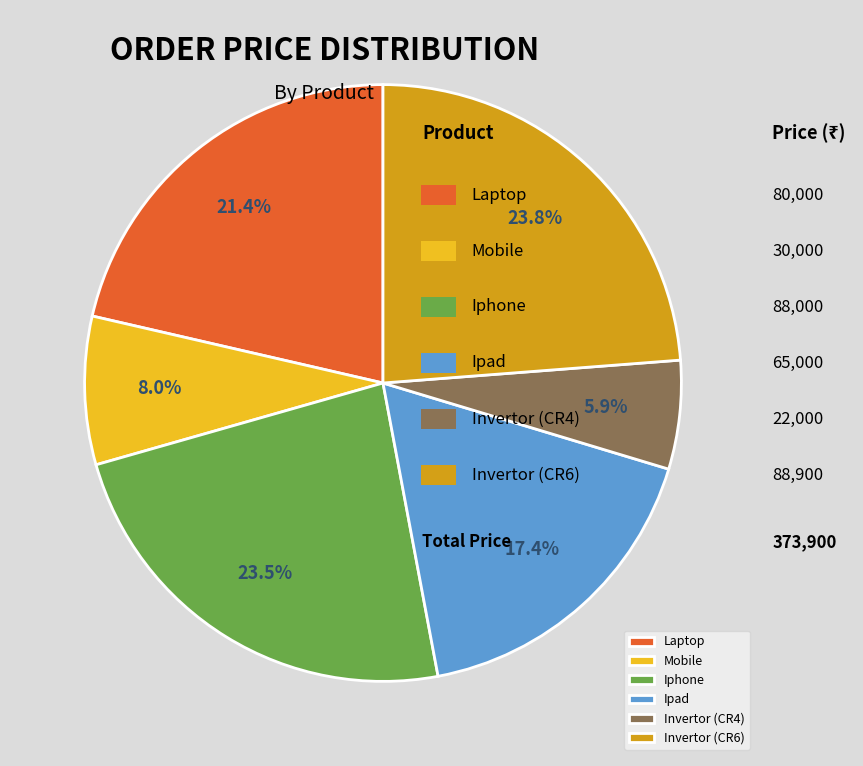

To the nearest percent, what portion does Laptop represent?

21%